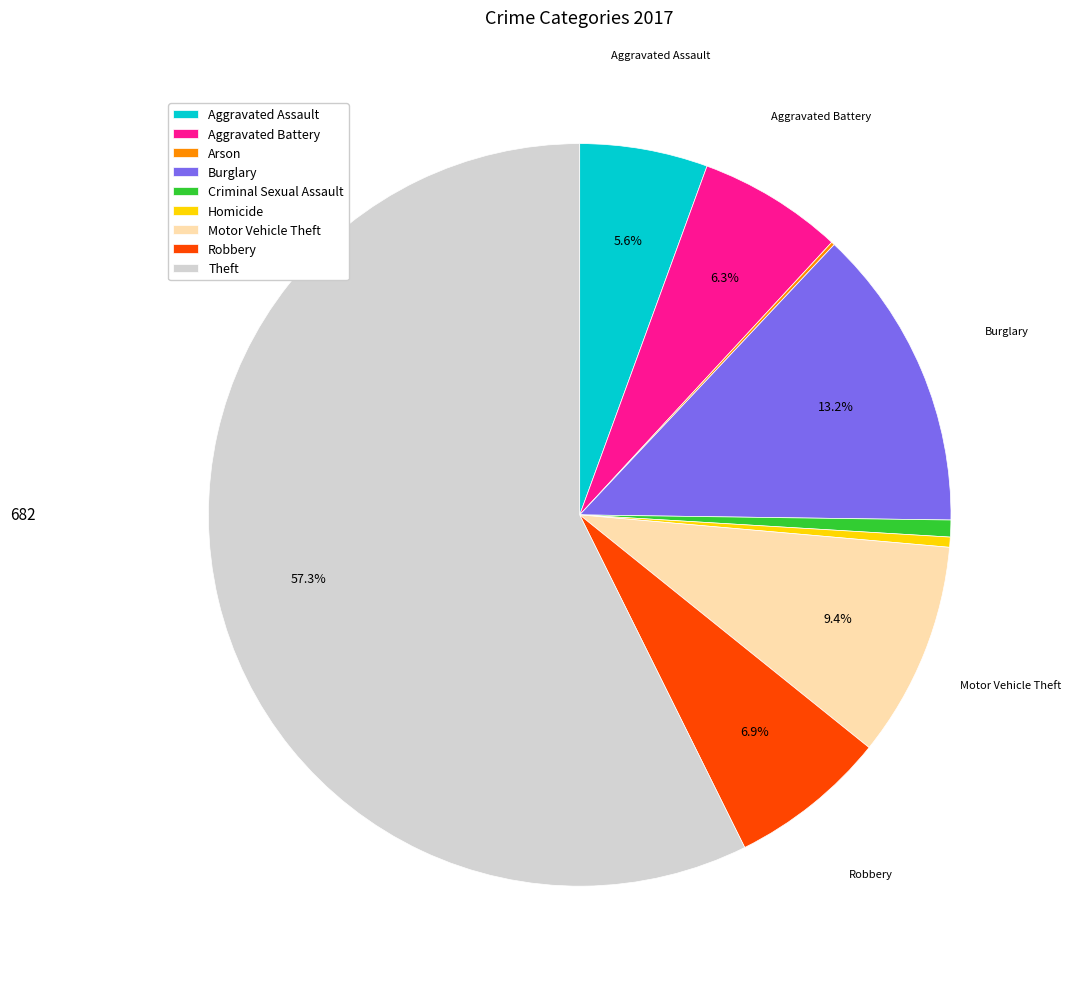

Approximately how many times larger is the value at Theft compared to Burglary?

4.3